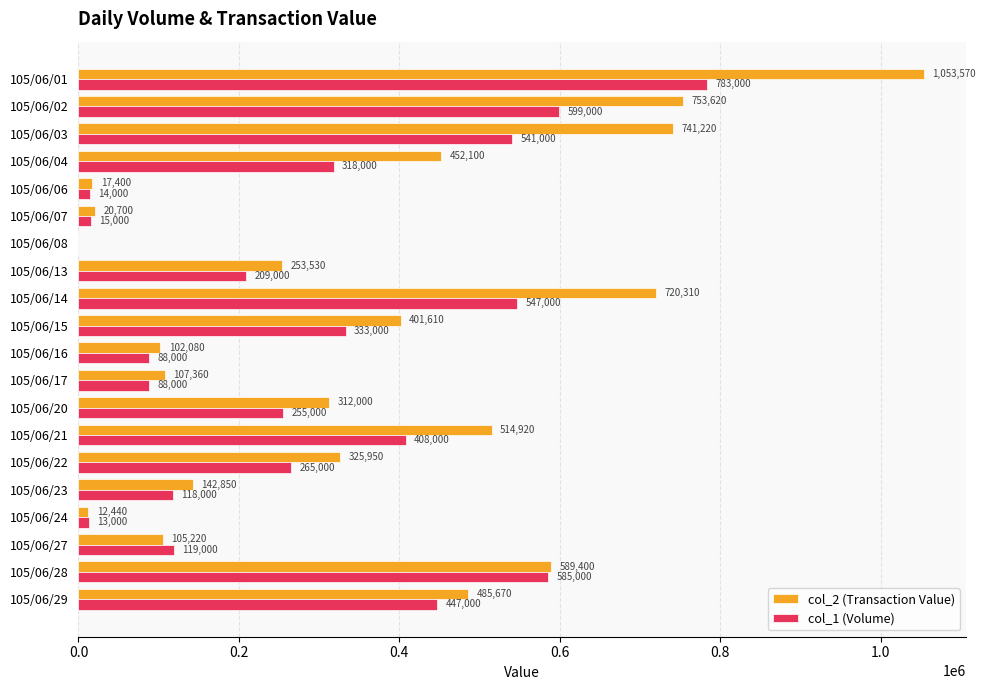

Is the value of col_2 (Transaction Value) at 105/06/27 greater than the value of col_1 (Volume) at 105/06/16?

Yes